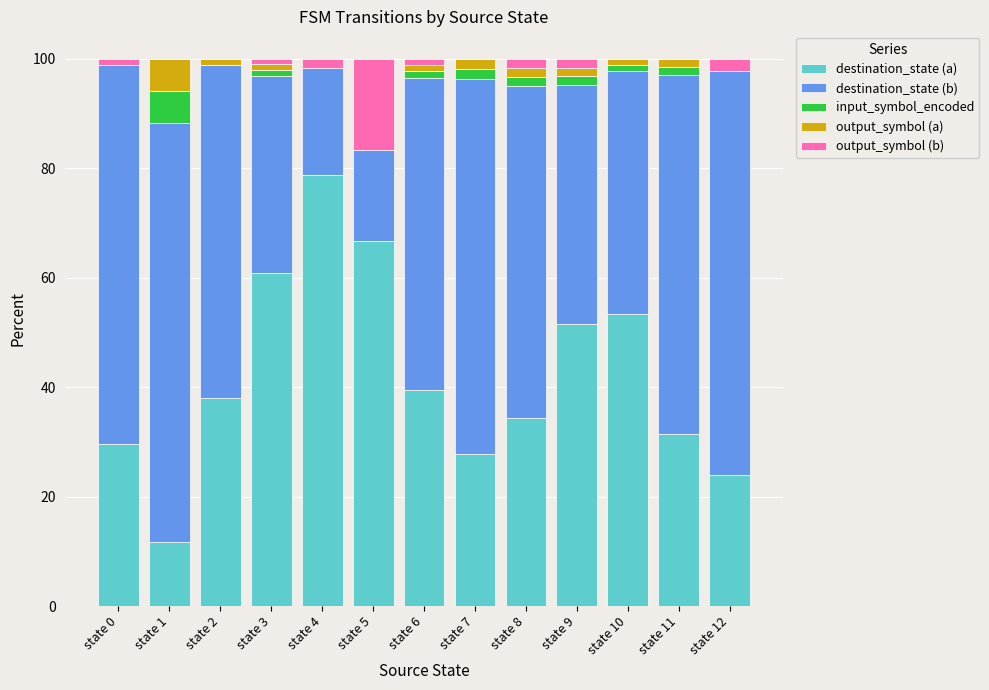

What is the highest value of the destination_state (a) series?

78.7